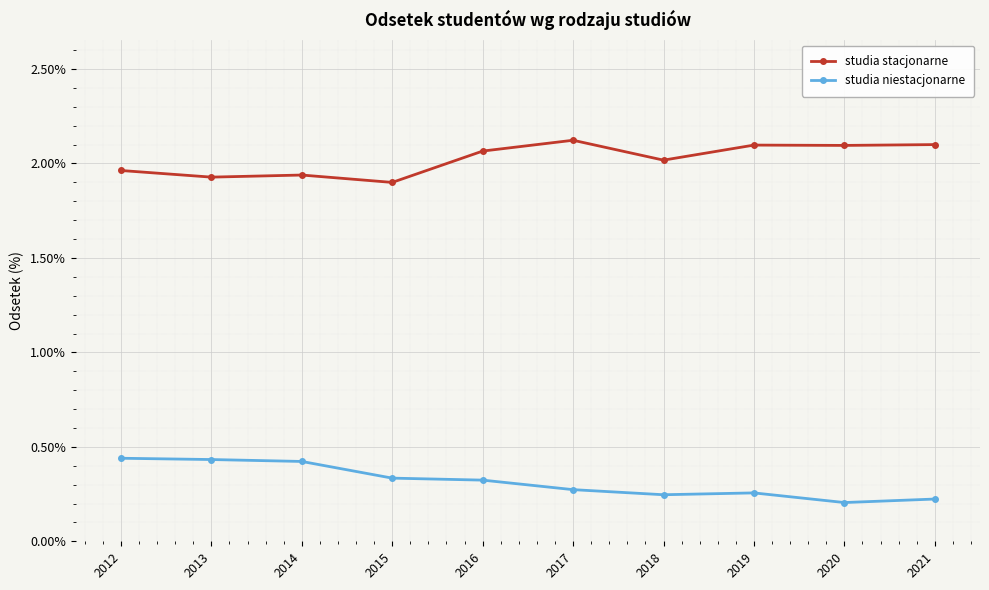

List the series in order of their peak value, highest first.

studia stacjonarne, studia niestacjonarne